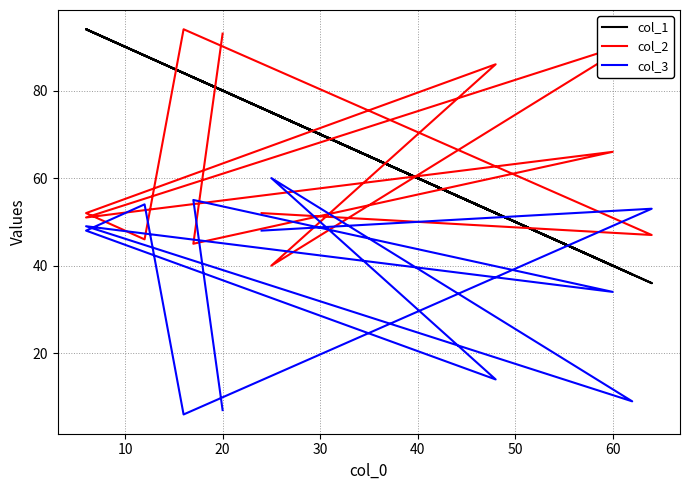

At which label does col_1 first exceed 80?

20